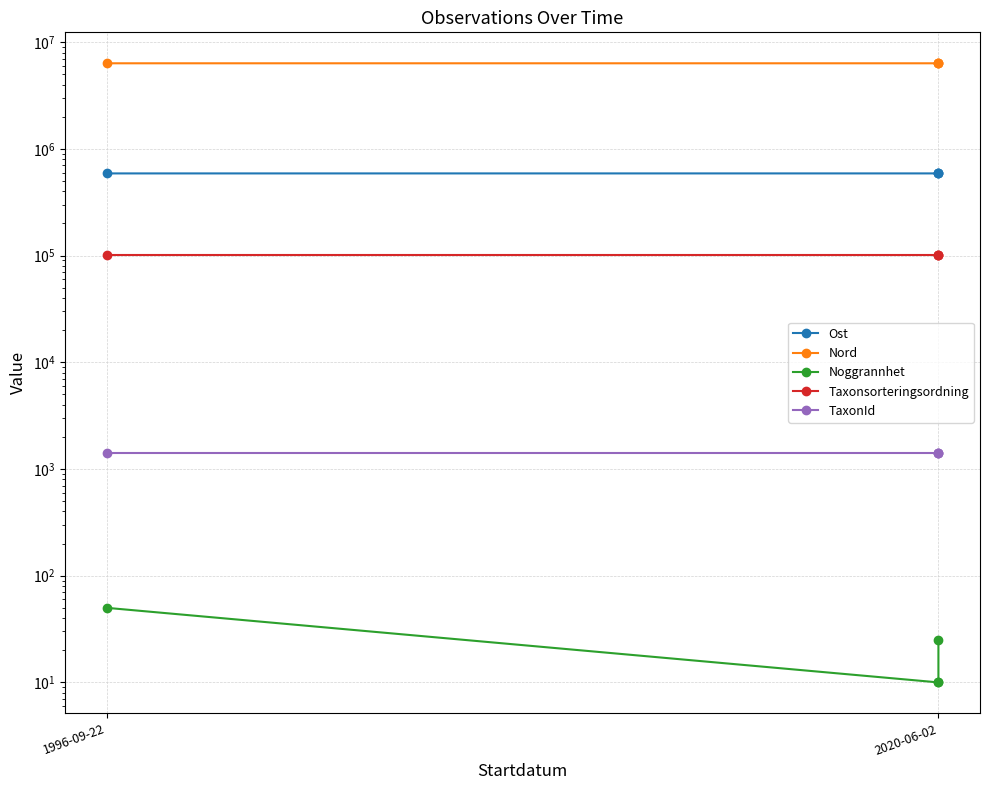

What value does the Nord series have at 2020-06-02?

6346290.2